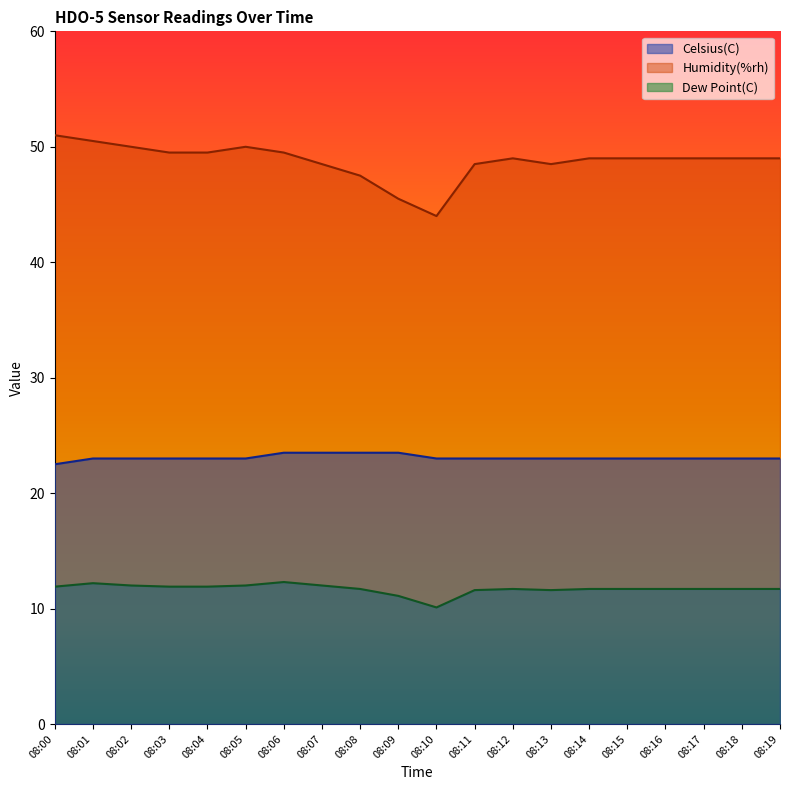

Reading left to right, what are all the values shown in this chart?

Celsius(C): 22.5	23.0	23.0	23.0	23.0	23.0	23.5	23.5	23.5	23.5	23.0	23.0	23.0	23.0	23.0	23.0	23.0	23.0	23.0	23.0
Humidity(%rh): 51.0	50.5	50.0	49.5	49.5	50.0	49.5	48.5	47.5	45.5	44.0	48.5	49.0	48.5	49.0	49.0	49.0	49.0	49.0	49.0
Dew Point(C): 11.9	12.2	12.0	11.9	11.9	12.0	12.3	12.0	11.7	11.1	10.1	11.6	11.7	11.6	11.7	11.7	11.7	11.7	11.7	11.7